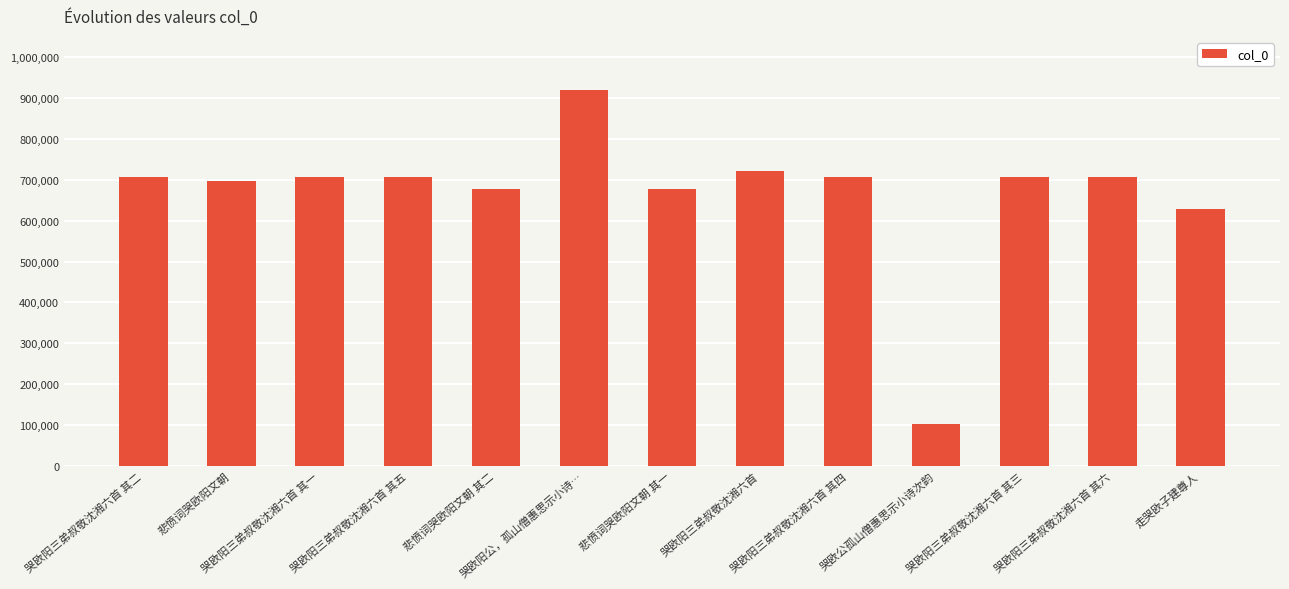

Where is the data nearest to the value 511329?

走哭欧子建尊人